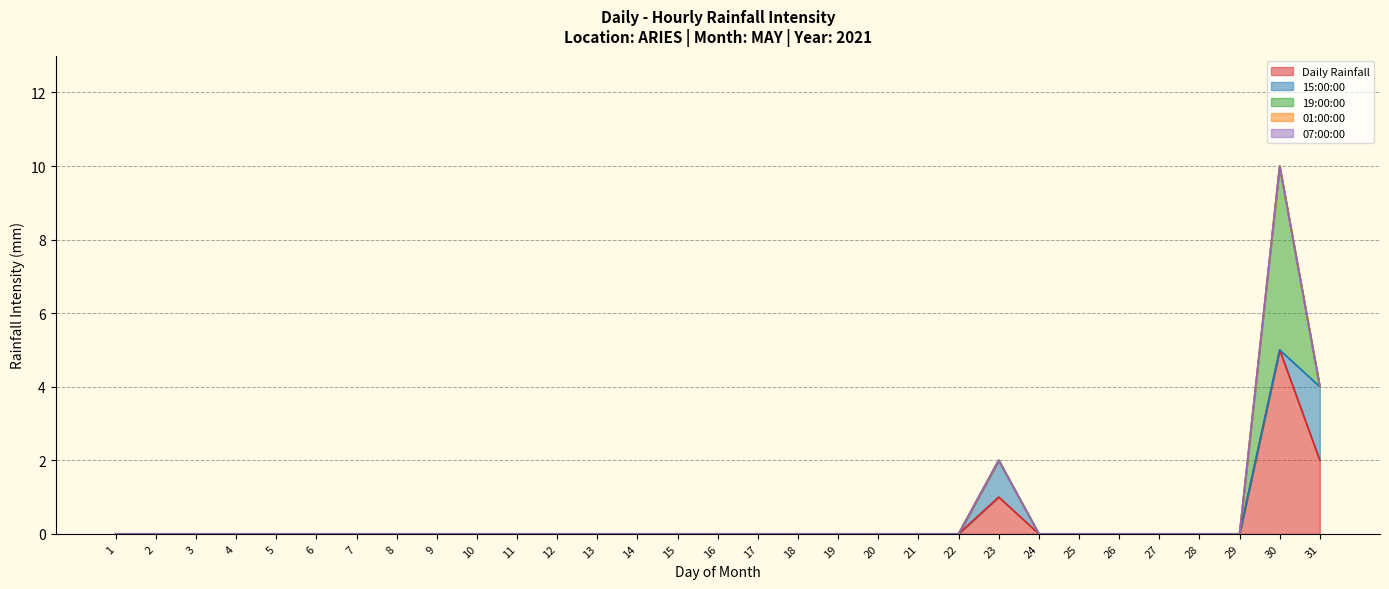

True or false: 19:00:00 and Daily Rainfall cross at least once.

False